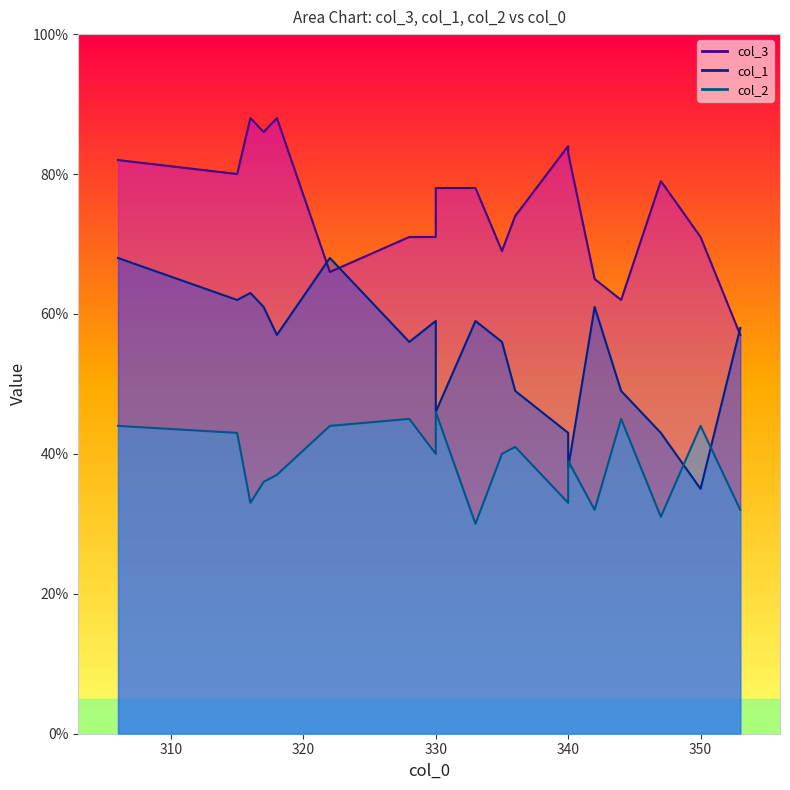

Rank the series at 344 from lowest to highest value.

col_2, col_1, col_3